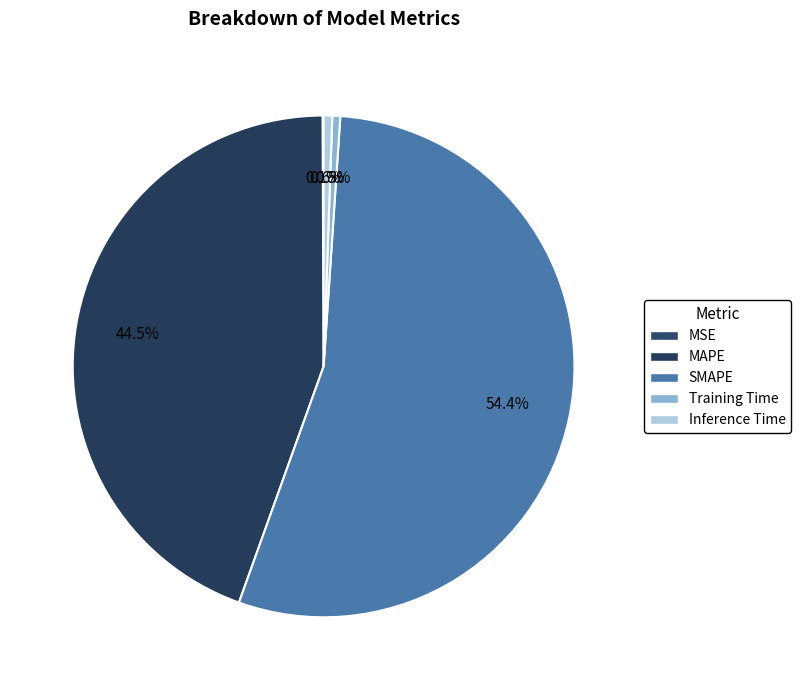

Which slice is the largest?

SMAPE